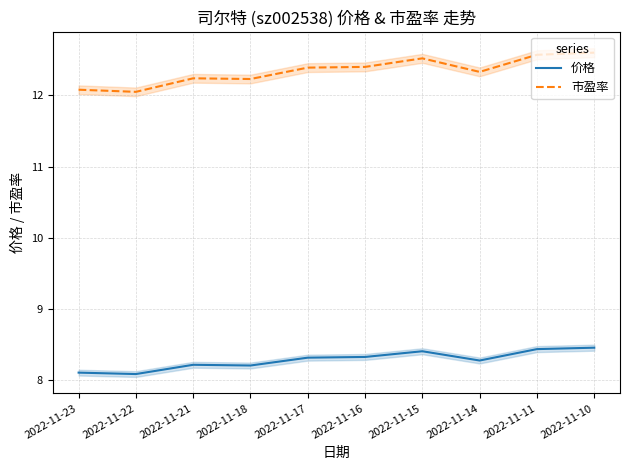

What is the sum of all 市盈率 values?

123.4